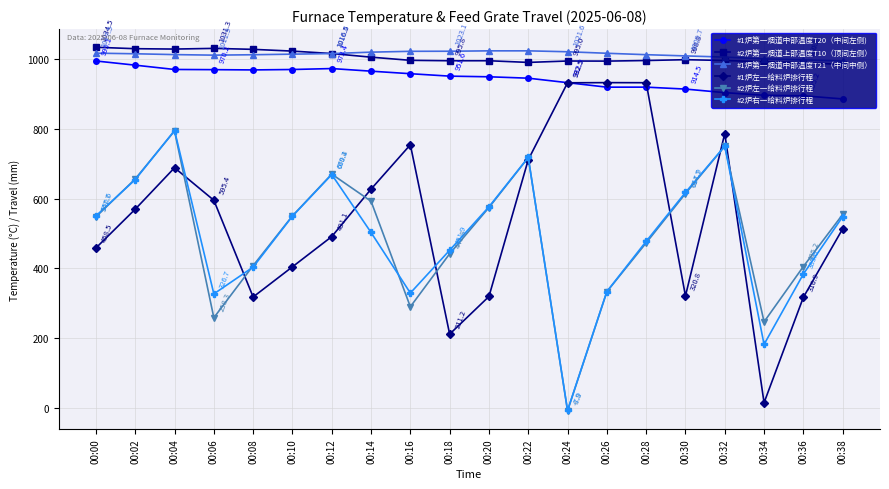

What is the average value of the #2炉第一烟道上部温度T10（顶间左侧） series?

1006.5